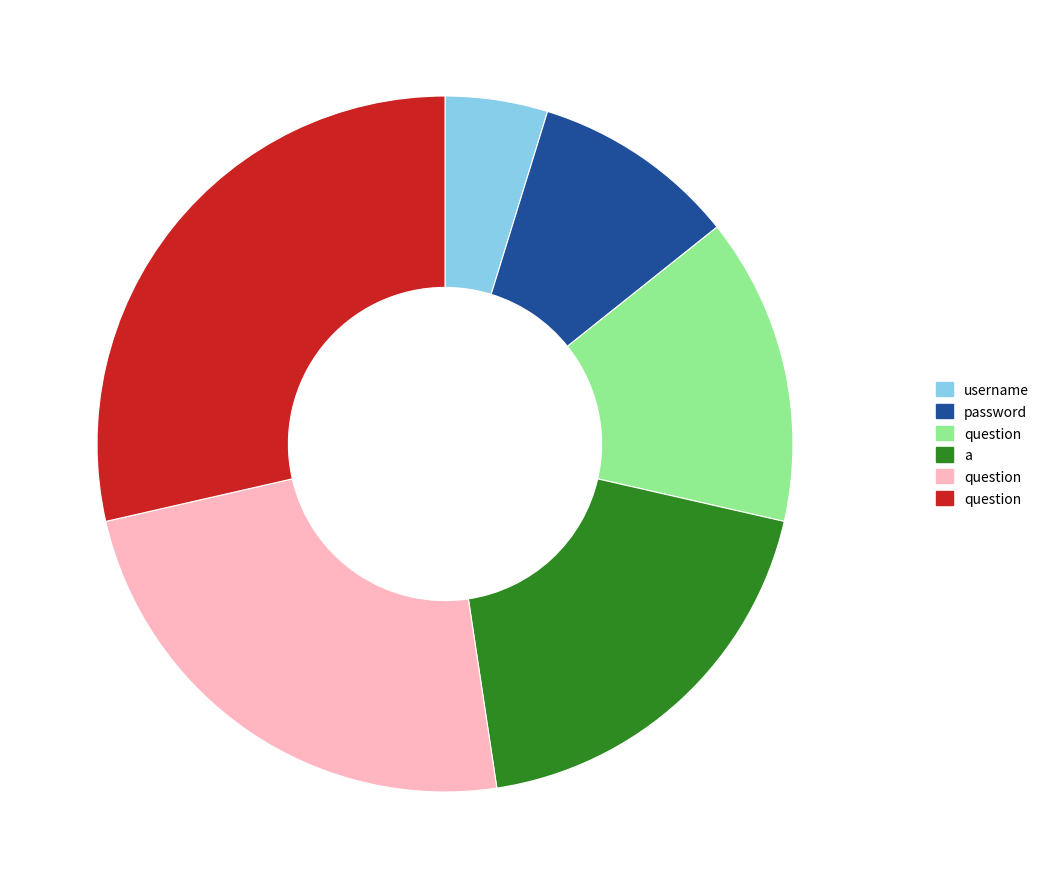

Is there any slice that represents more than half of the pie?

No